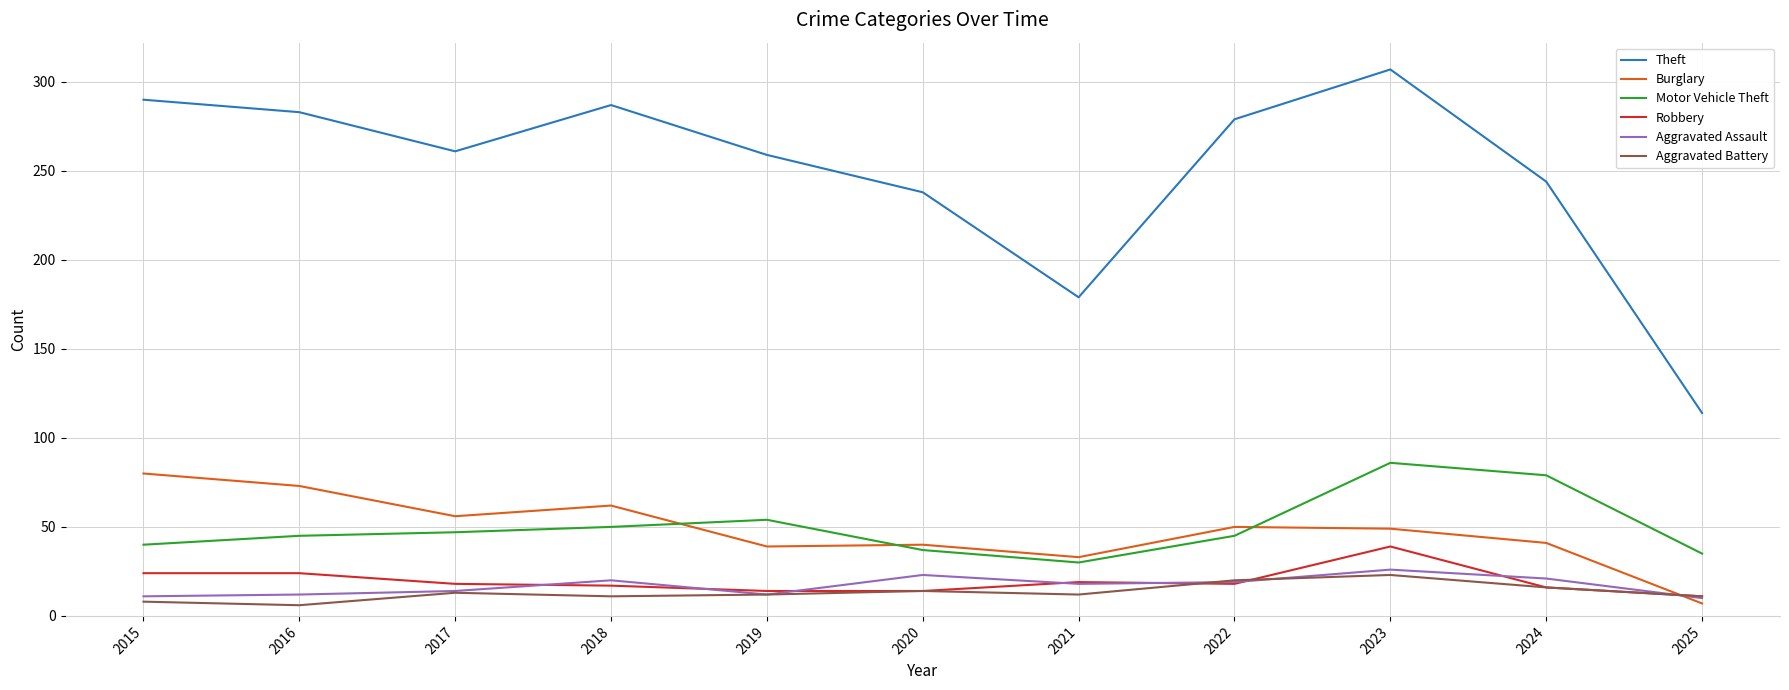

What is the sum of all Motor Vehicle Theft values?

548